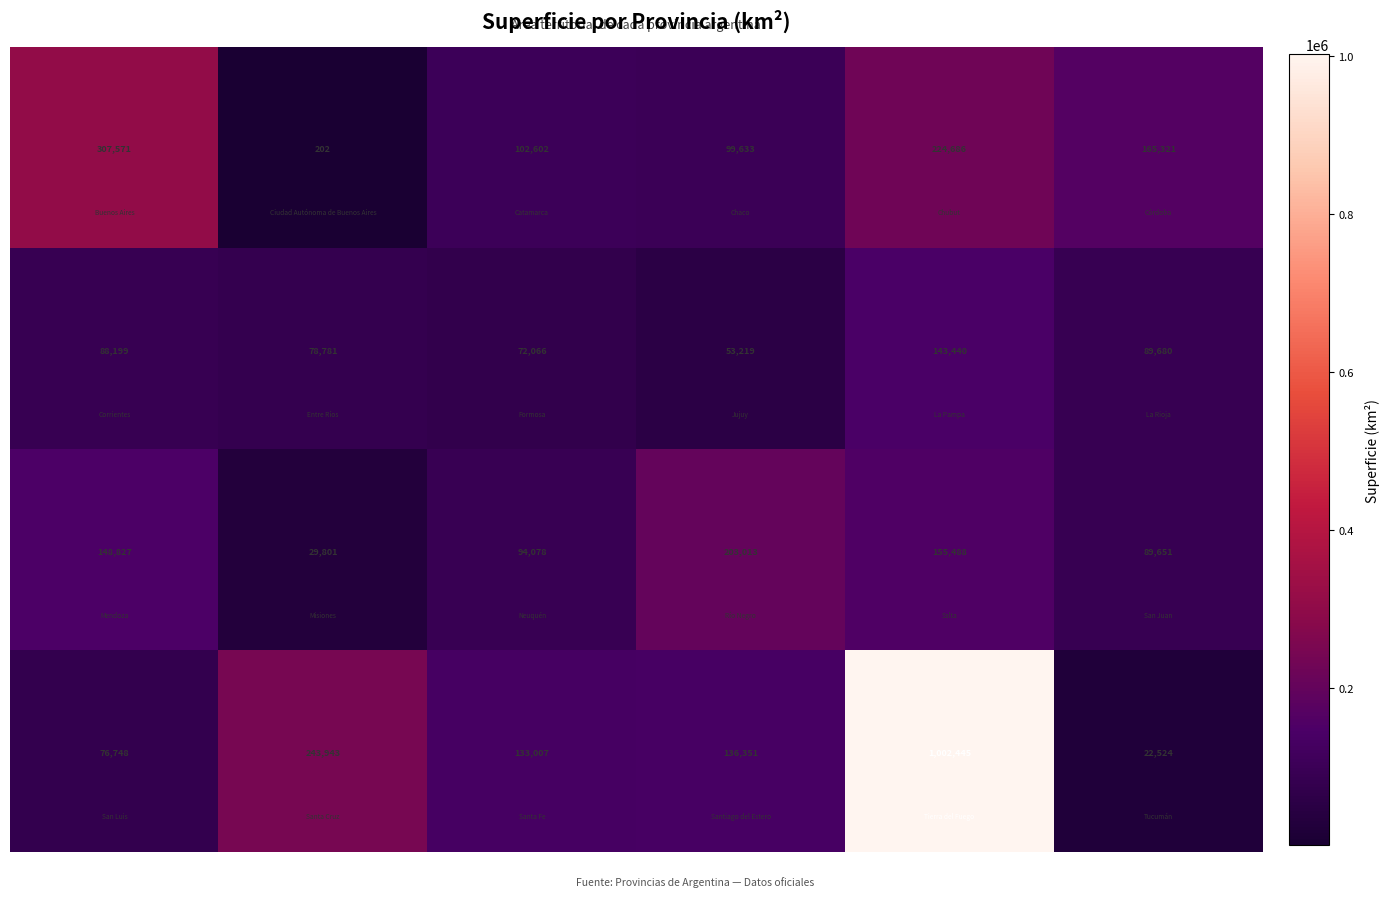

How many categories are shown in the chart?

6